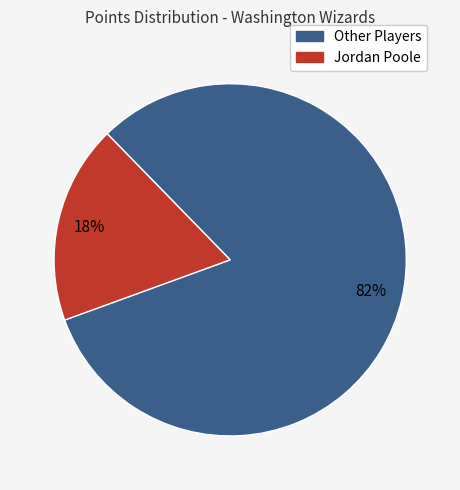

To the nearest percent, what is the average slice percentage?

50%